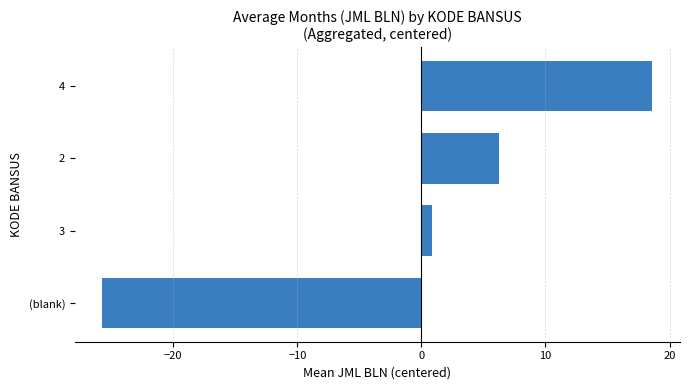

Is it true that the value at 4 is 5.8?

False